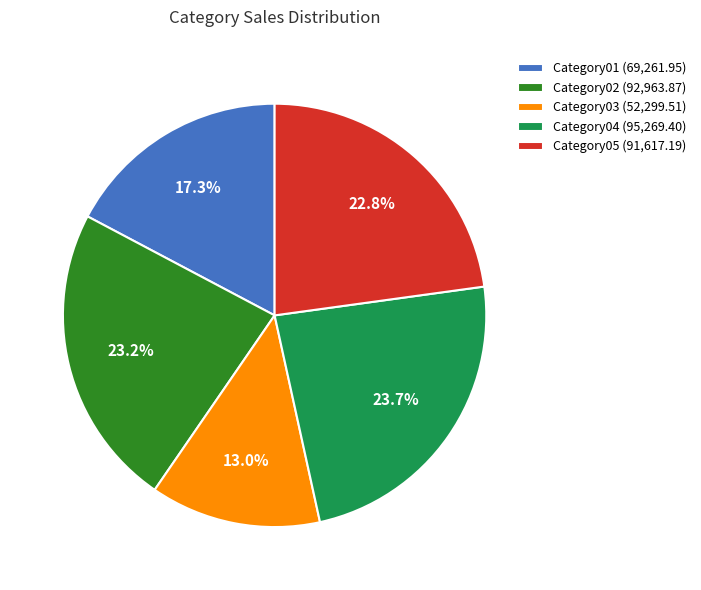

To the nearest percent, what is the difference between the largest and smallest slice percentages?

11%